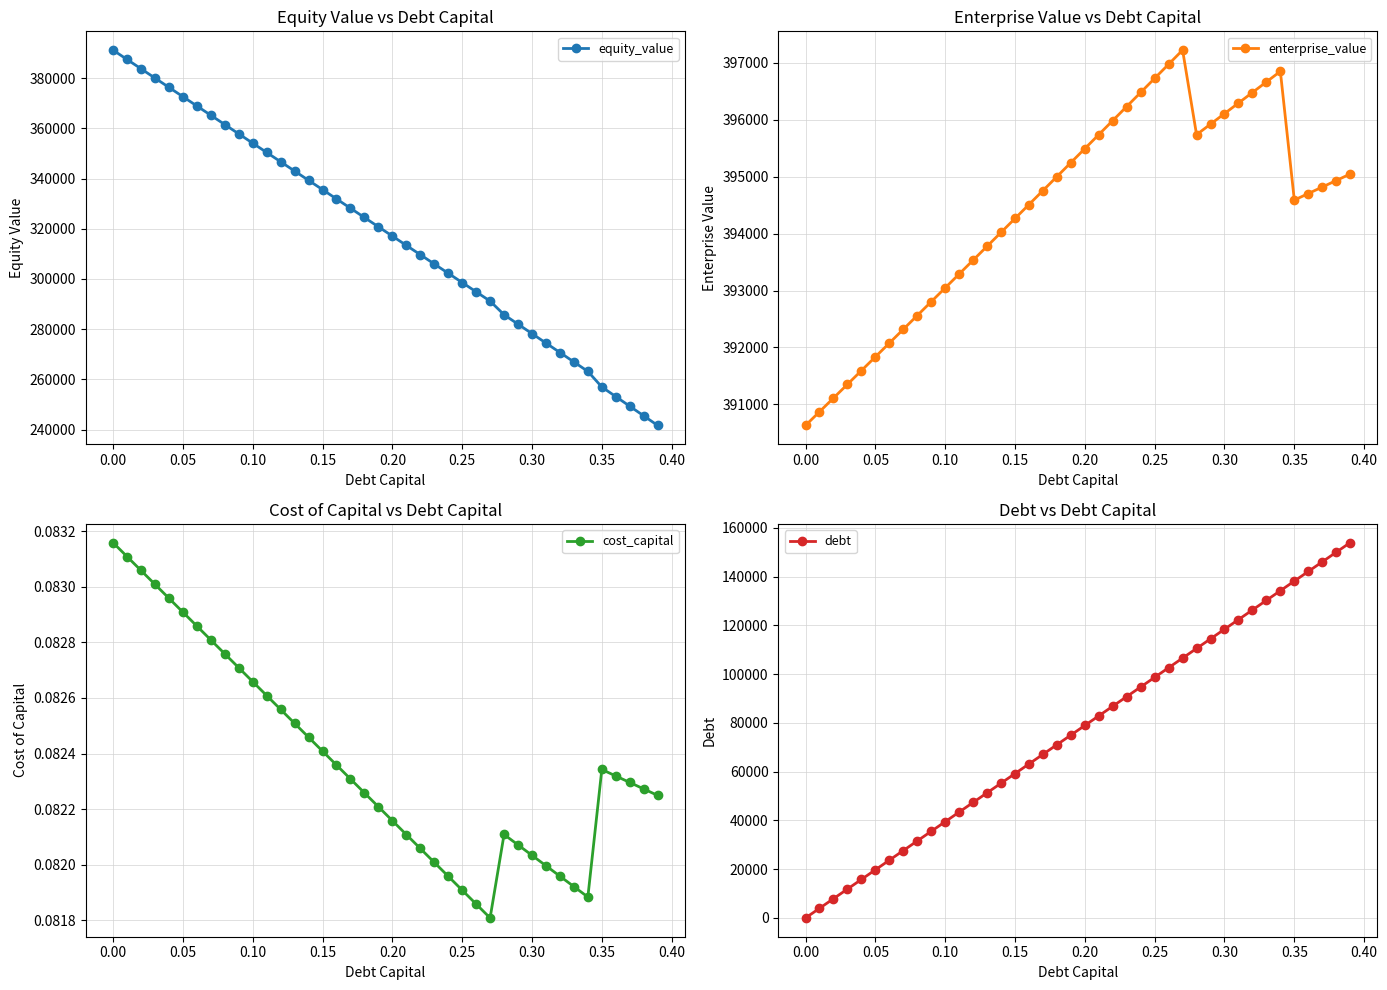

In cost_capital, how many points are lower than both neighbors (excluding endpoints)?

2